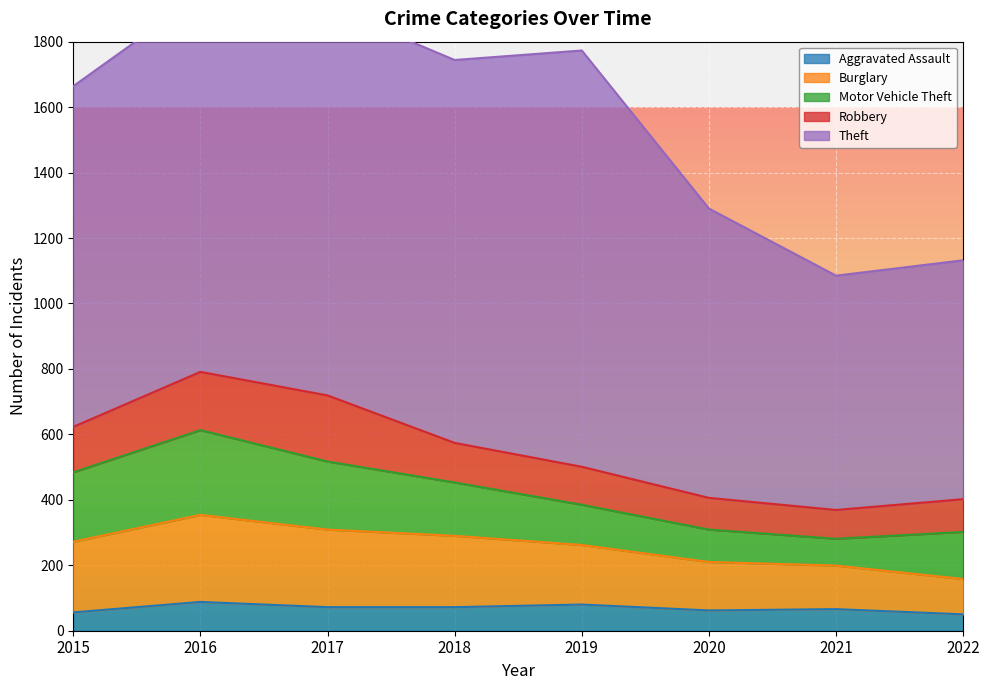

What is the average value of the Robbery series?

130